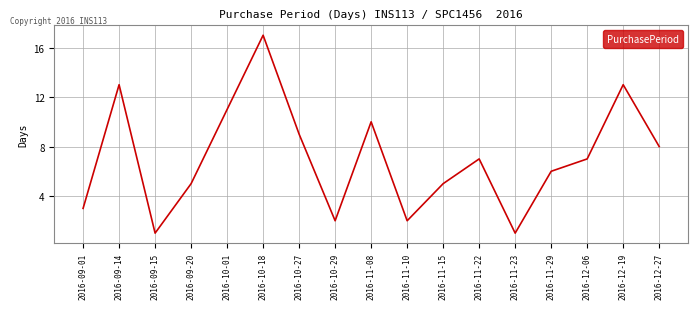

Is it true that the value at 2016-11-29 is 6?

True